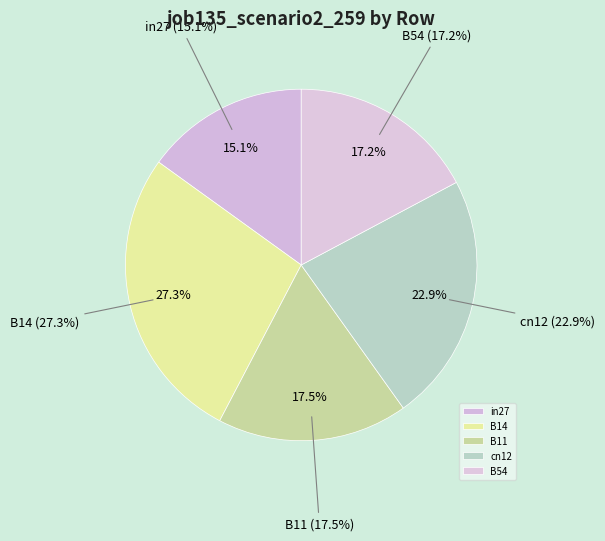

Rank the categories by value from highest to lowest.

B14, cn12, B11, B54, in27